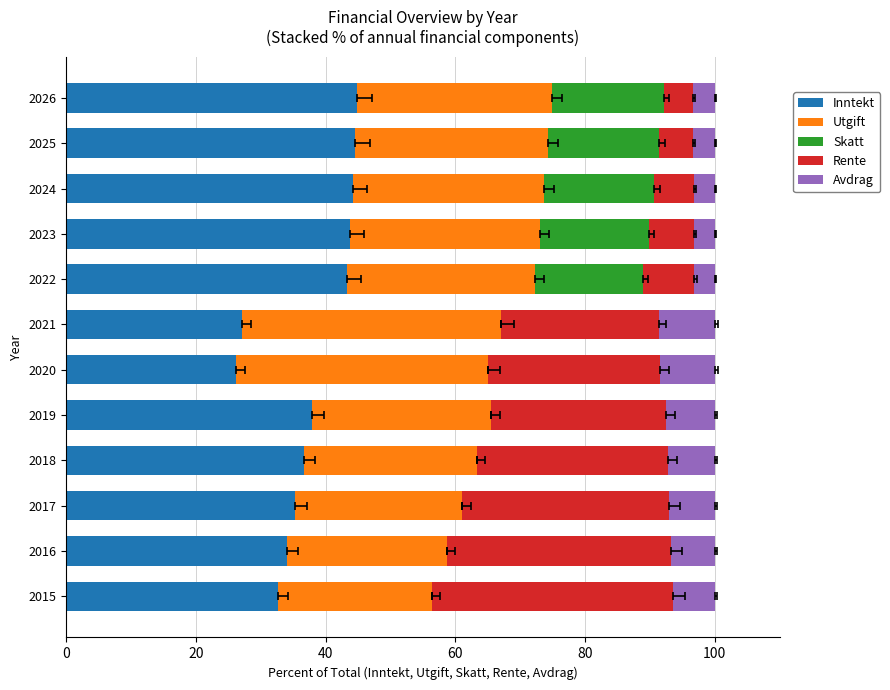

What is the total value across all series at 2024?

100.0